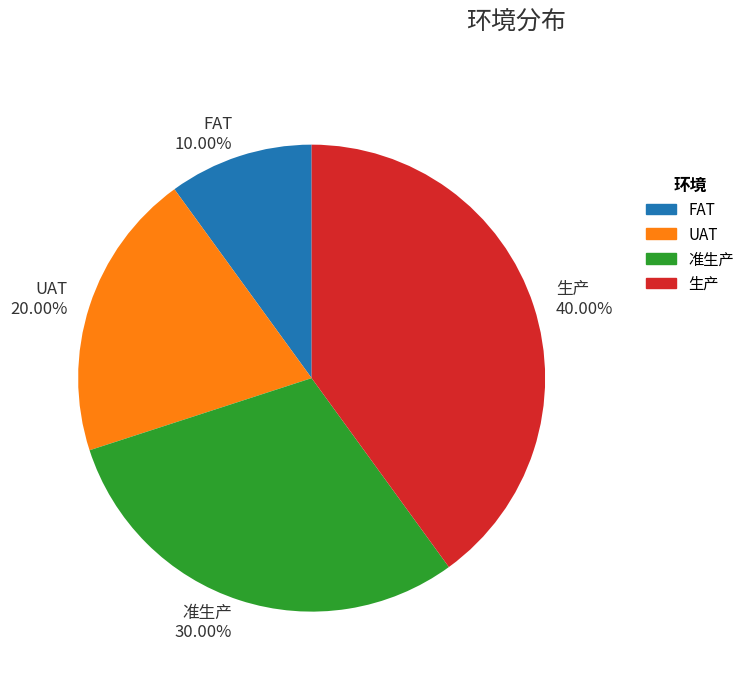

Which slice is the smallest?

FAT